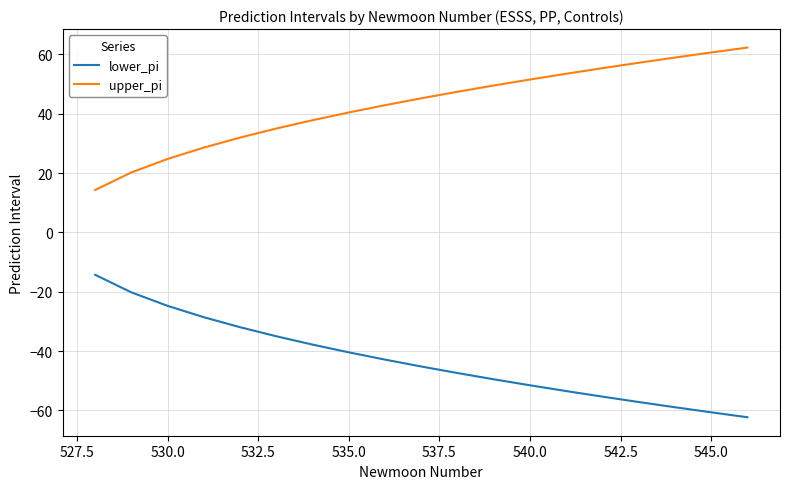

What is the smallest value displayed?

-62.3